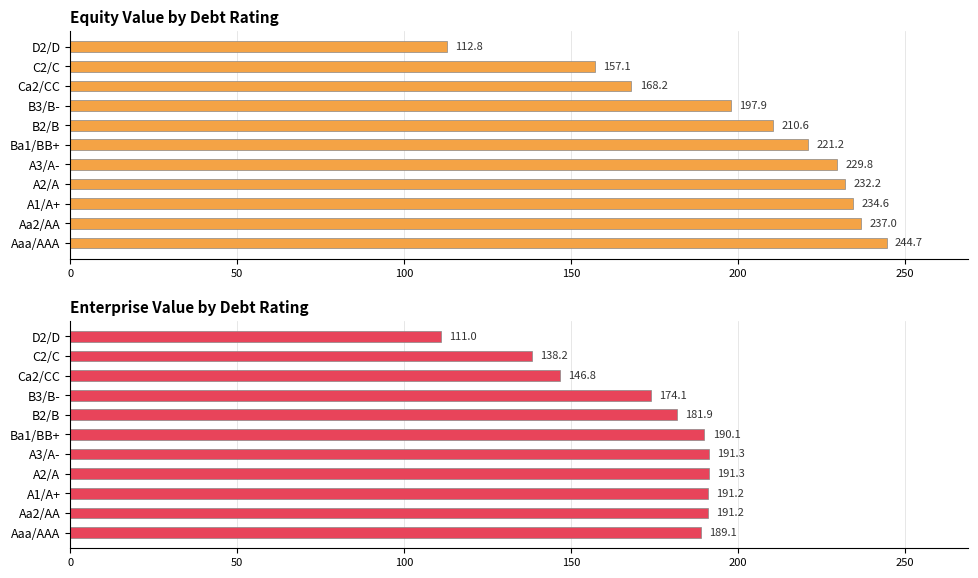

Reading left to right, list all the values displayed in this chart.

equity_value: 244.7	237.0	234.6	232.2	229.8	221.2	210.6	197.9	168.2	157.1	112.8
enterprise_value: 189.1	191.2	191.2	191.3	191.3	190.1	181.9	174.1	146.8	138.2	111.0